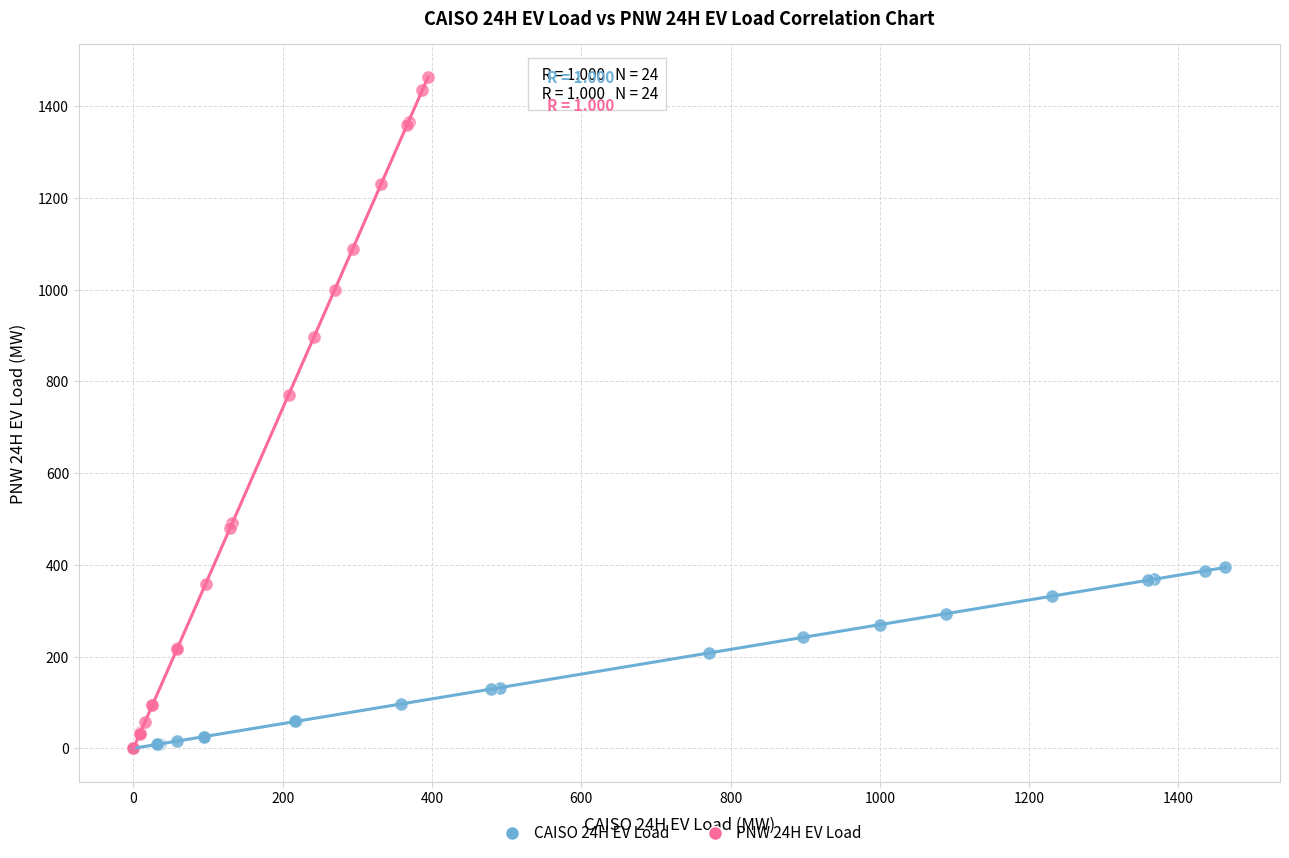

Which series contains the highest Y value?

PNW 24H EV Load